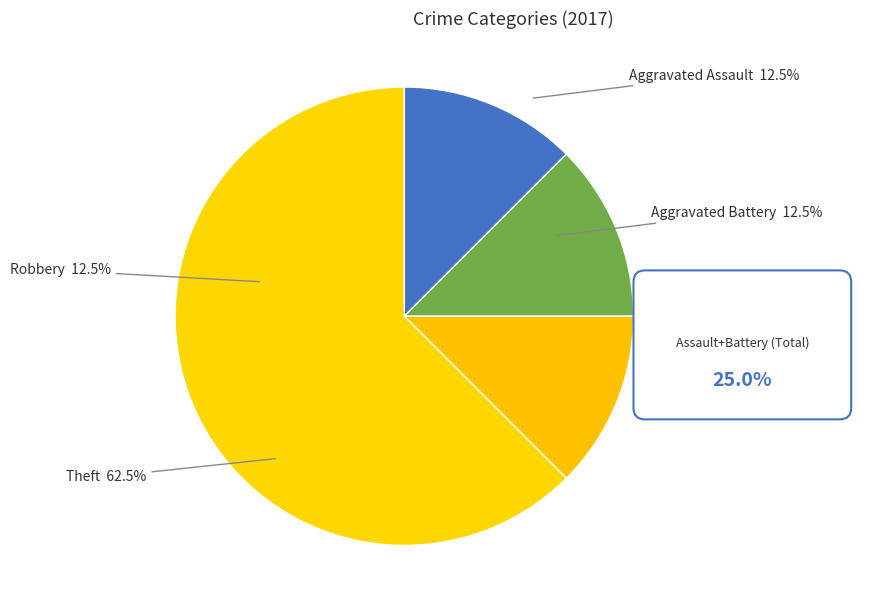

What is the largest slice in the pie chart?

Theft